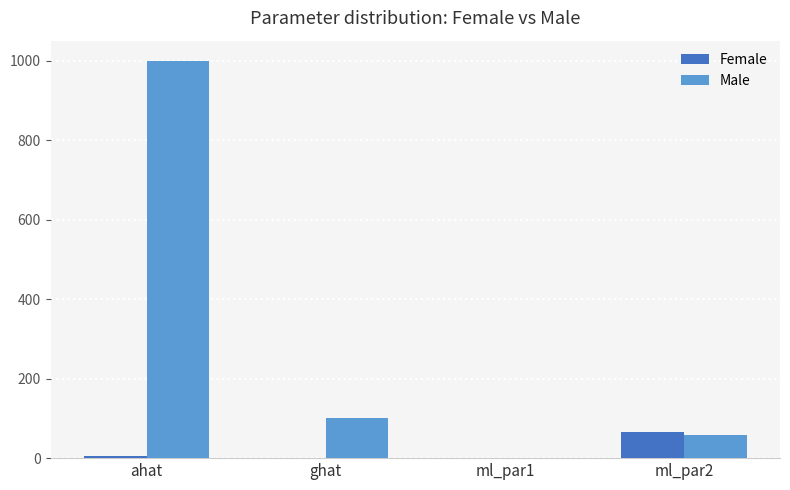

What is the difference between the Male values at ghat and ahat?

900.0